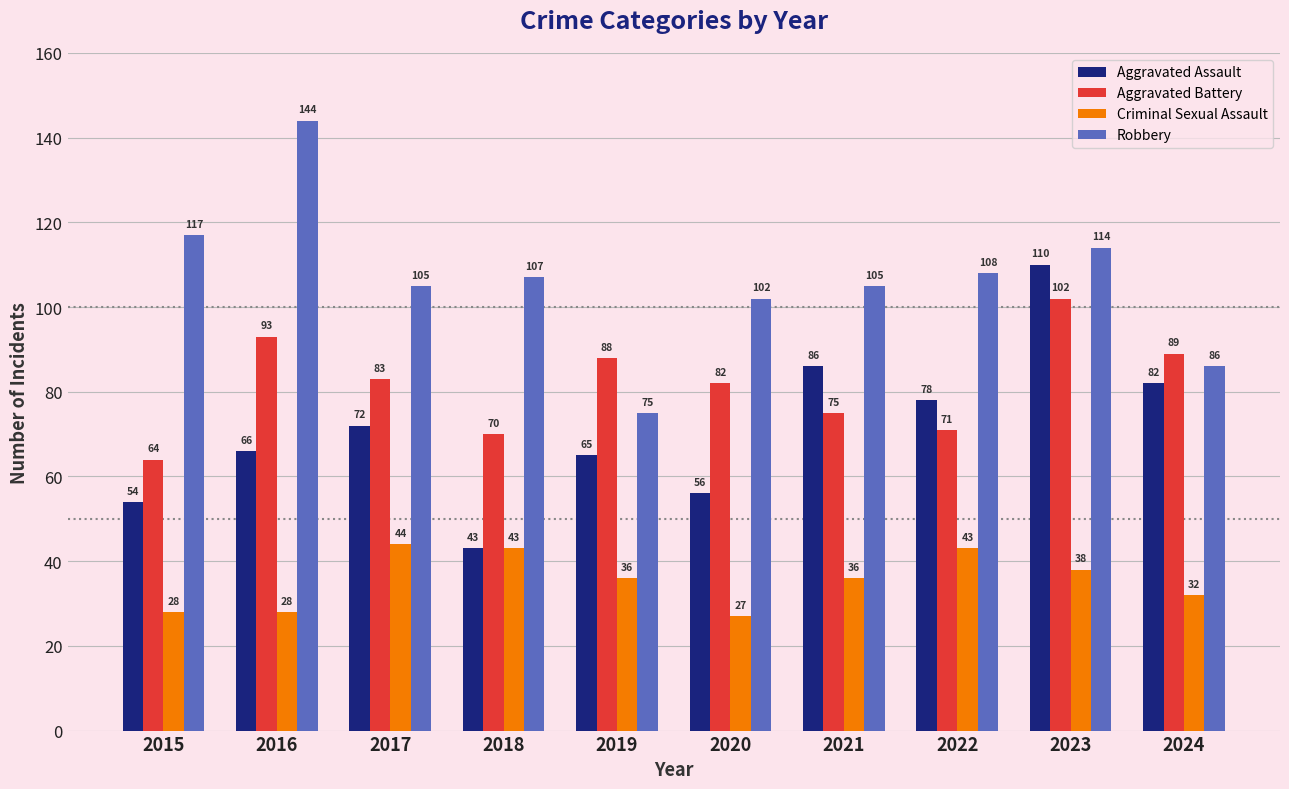

Rank the categories by Aggravated Battery value from lowest to highest.

2015, 2018, 2022, 2021, 2020, 2017, 2019, 2024, 2016, 2023